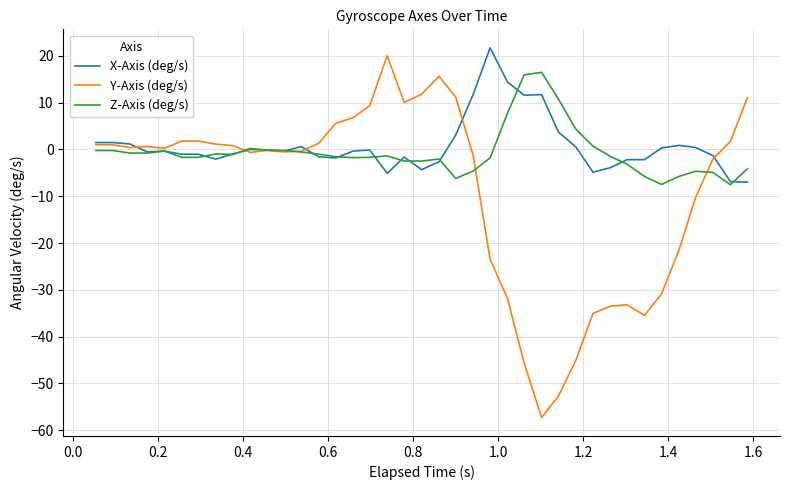

Which series has the widest spread of values?

Y-Axis (deg/s)